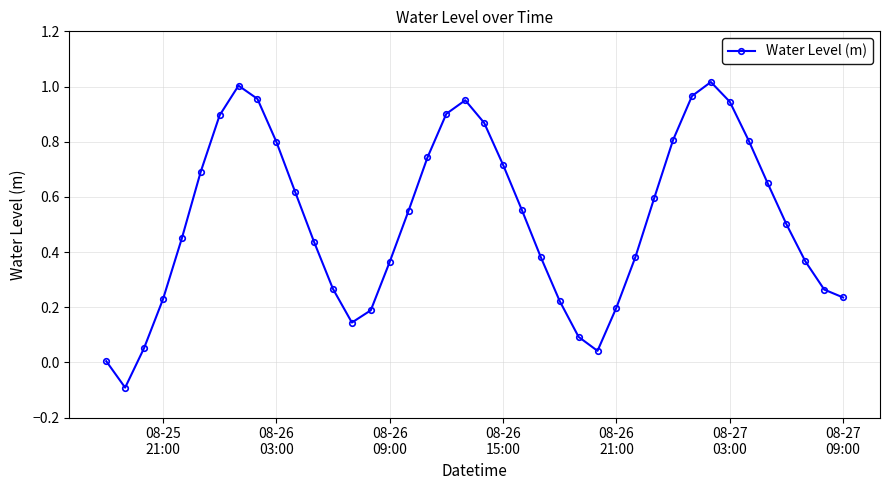

What is the minimum value shown in the chart?

-0.1